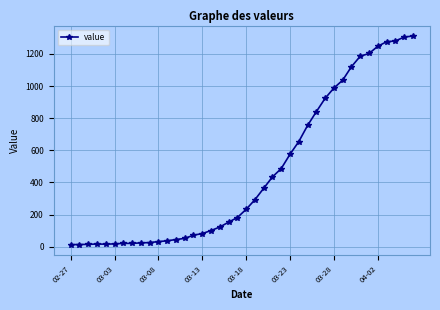

What is the greatest value displayed?

1312